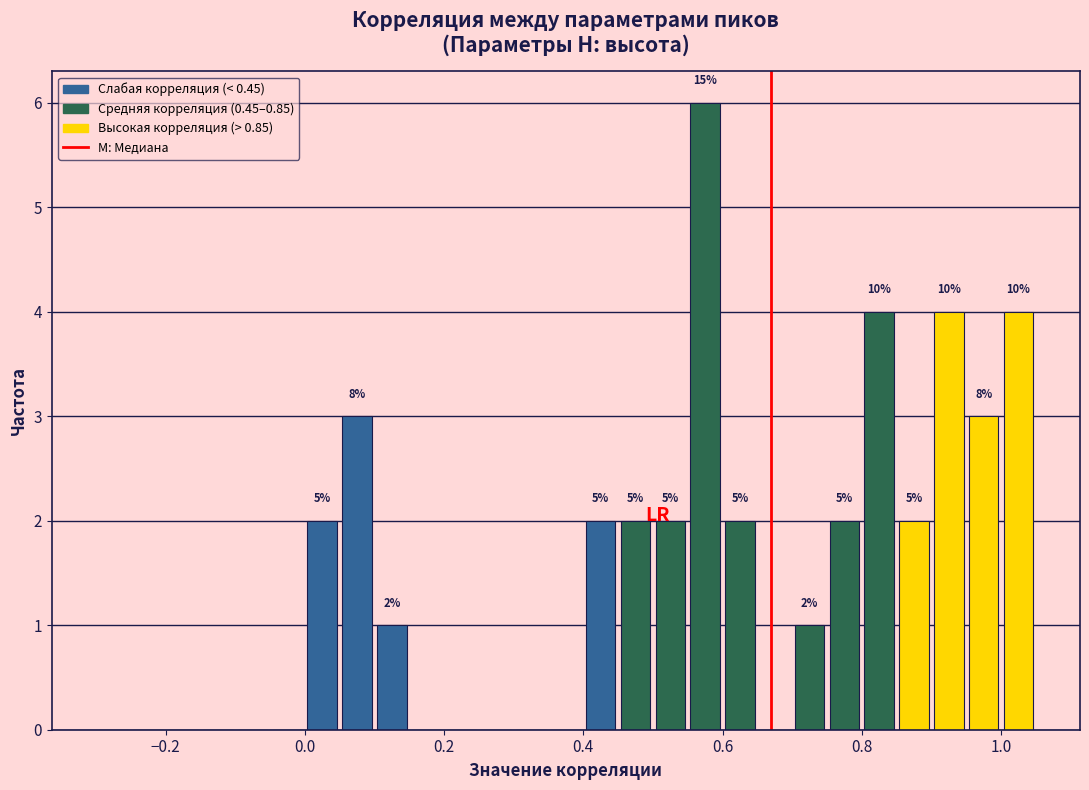

Read against the x-axis, roughly where is the centre of the tallest bar?

0.58